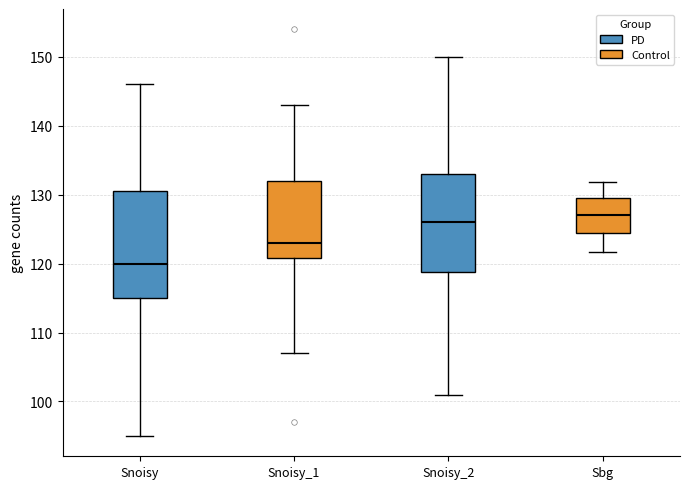

Reading left to right, read every box against the y-axis: the position of its median line, the range the box covers, and the ends of its whiskers. The values are not printed on the chart, so give them approximately, as read against the axis.

Snoisy: median 120, box 115 to 131, whiskers 95 to 146
Snoisy_1: median 123, box 121 to 132, whiskers 107 to 143
Snoisy_2: median 126, box 119 to 133, whiskers 101 to 150
Sbg: median 127, box 124 to 130, whiskers 122 to 132